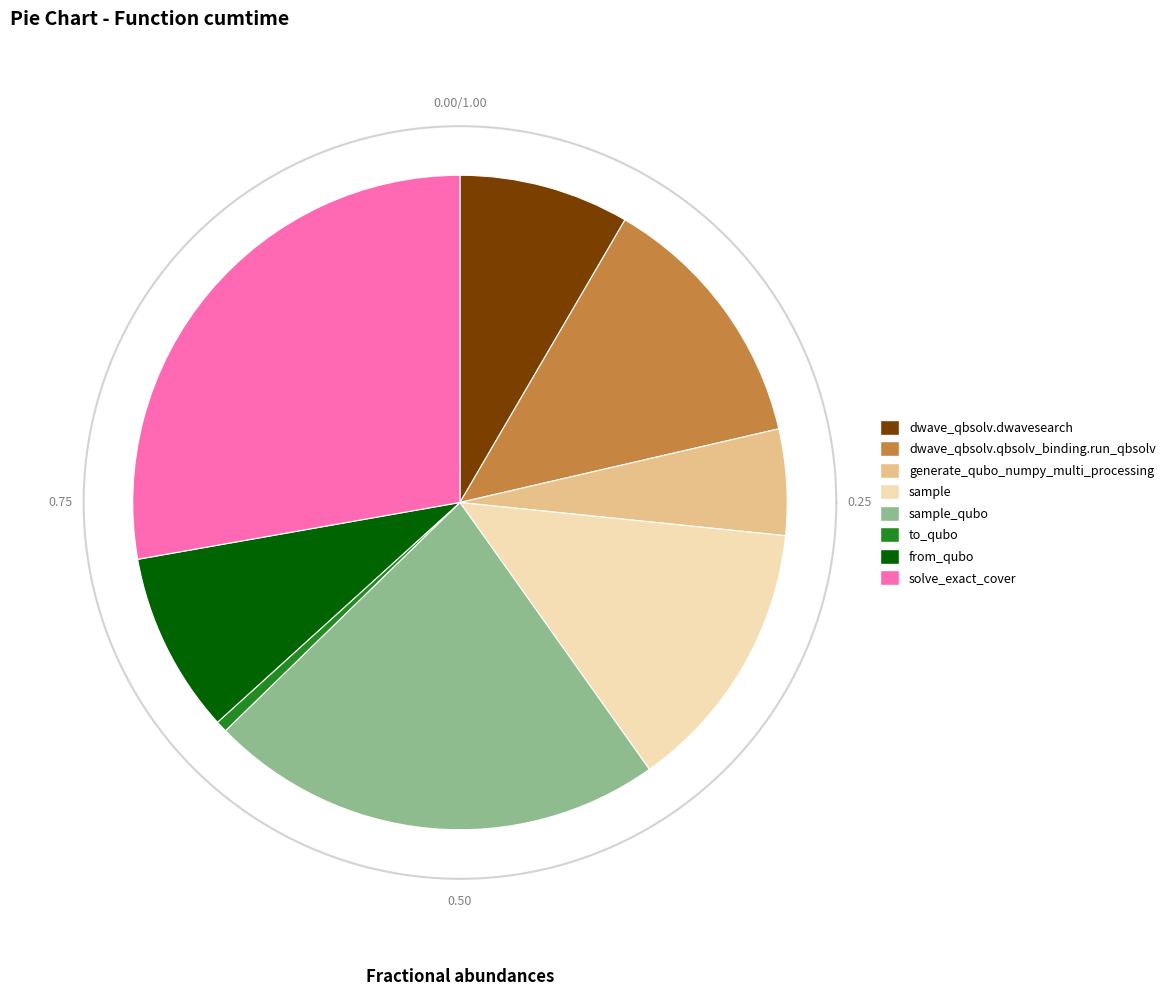

To the nearest percent, what is the difference between the largest and smallest slice percentages?

27%